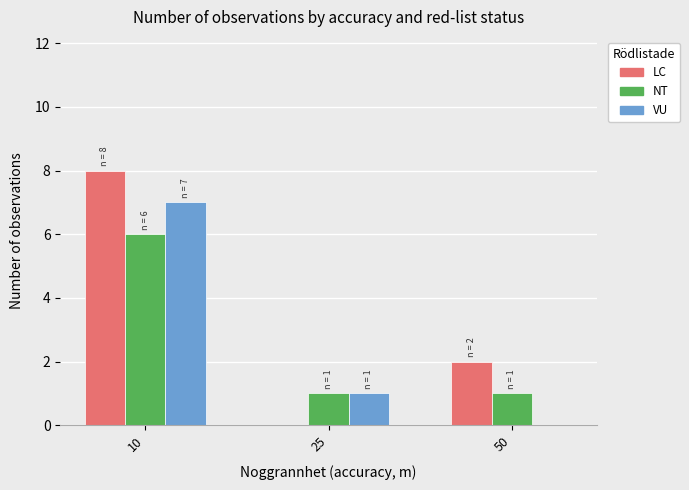

Count the number of data series in this chart.

3